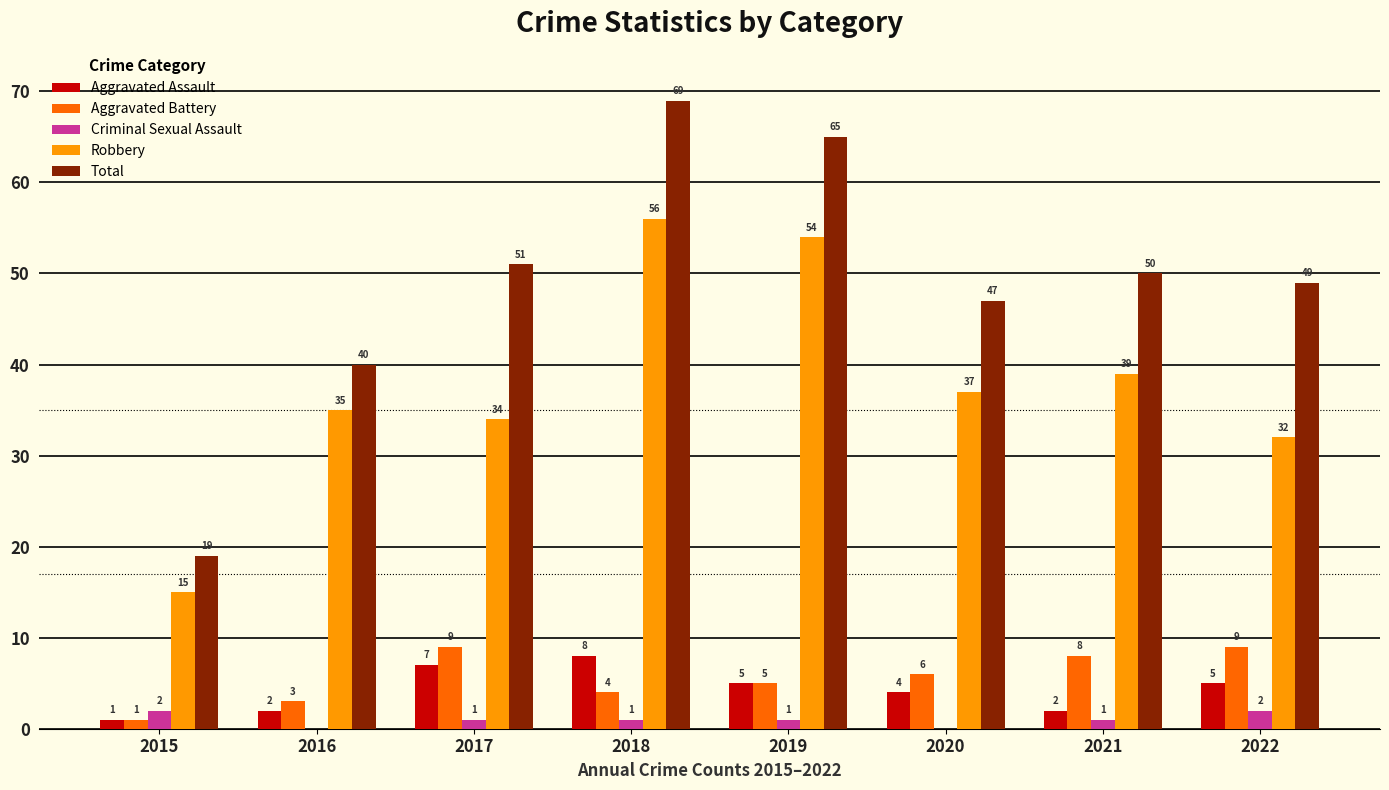

Is the value of Criminal Sexual Assault at 2015 greater than the value of Total at 2019?

No